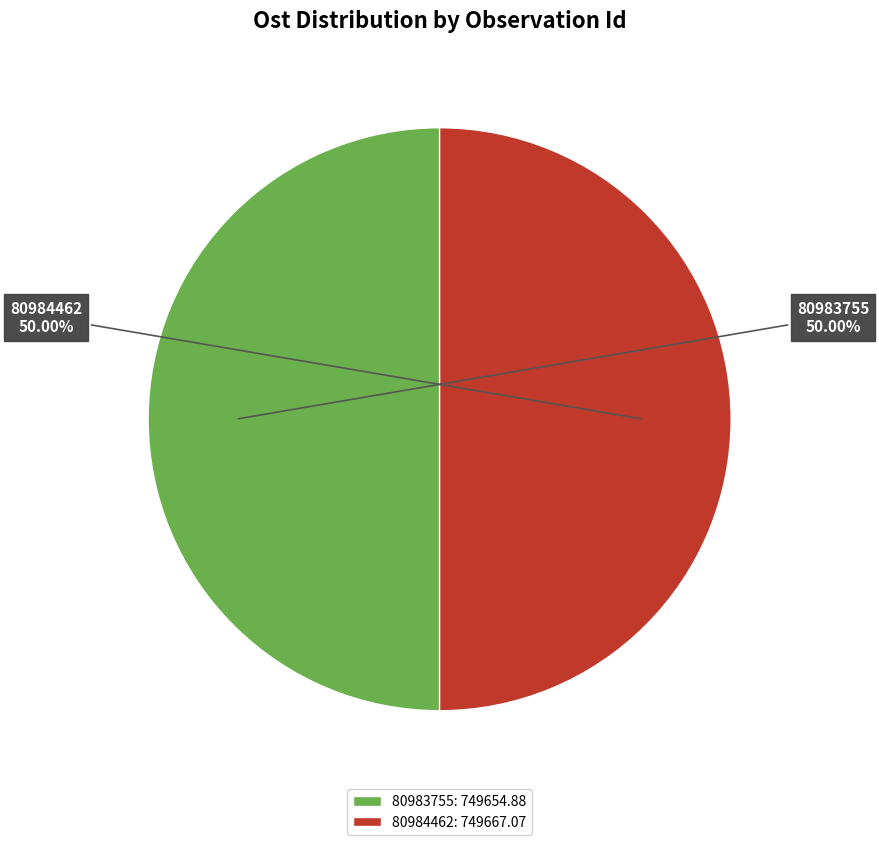

Do 80983755 and 80984462 together represent more than half of the pie?

Yes